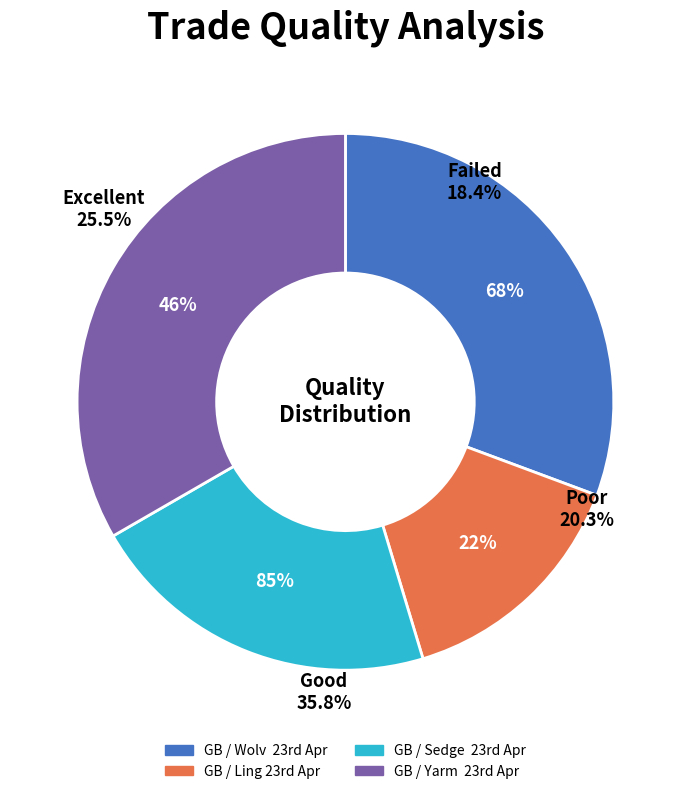

How many segments does this pie chart have?

4